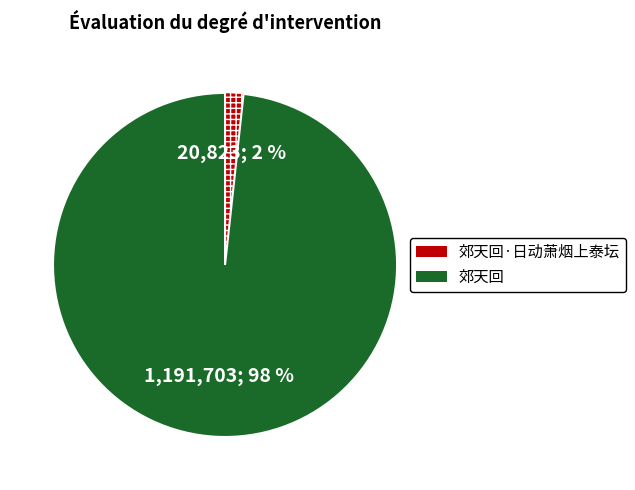

Does any single category account for the majority?

Yes